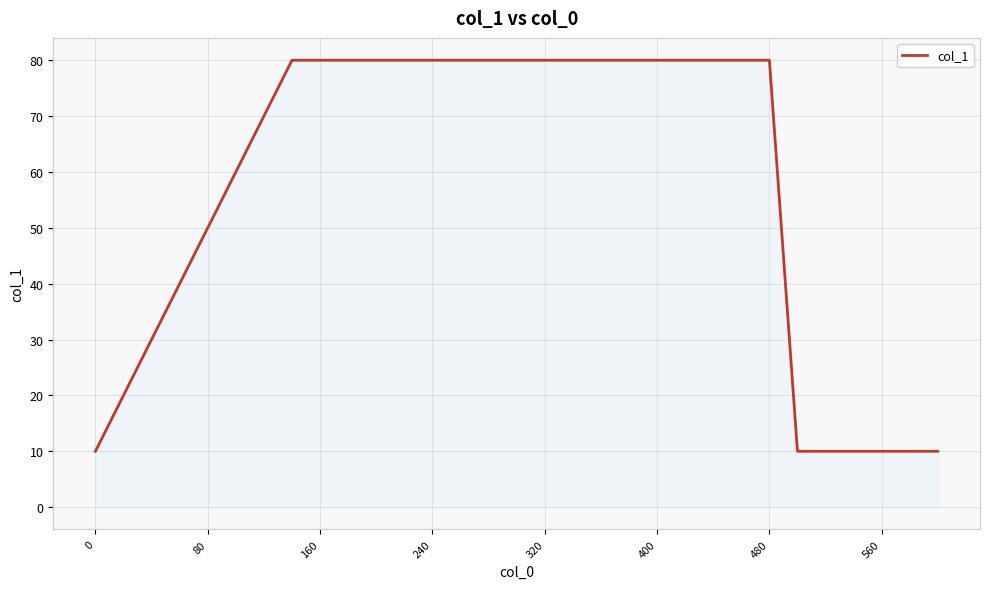

What is the greatest value displayed?

80